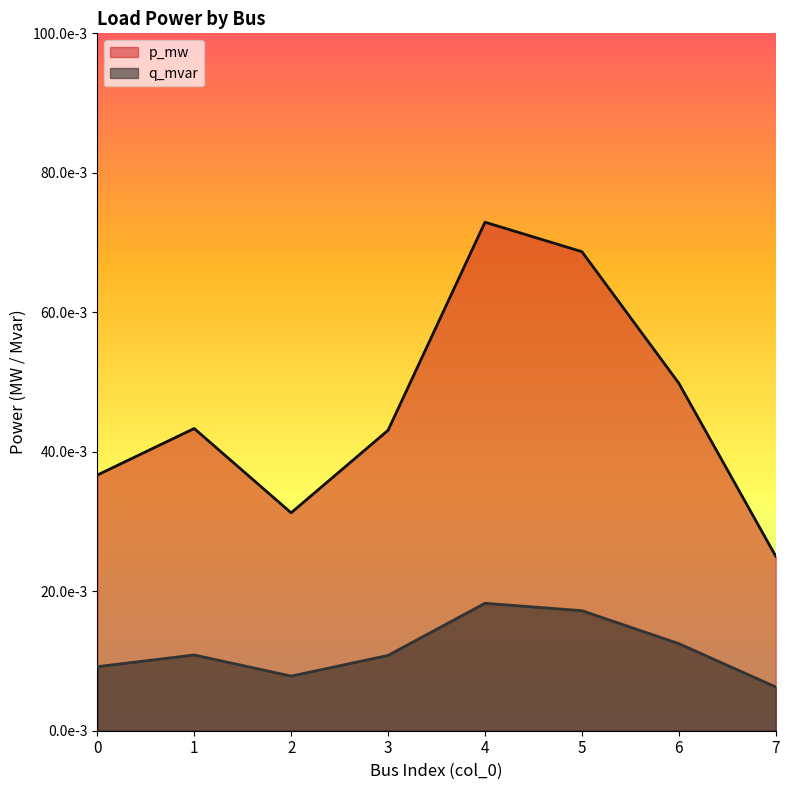

Is the value of q_mvar at 4 greater than the value of p_mw at 3?

No